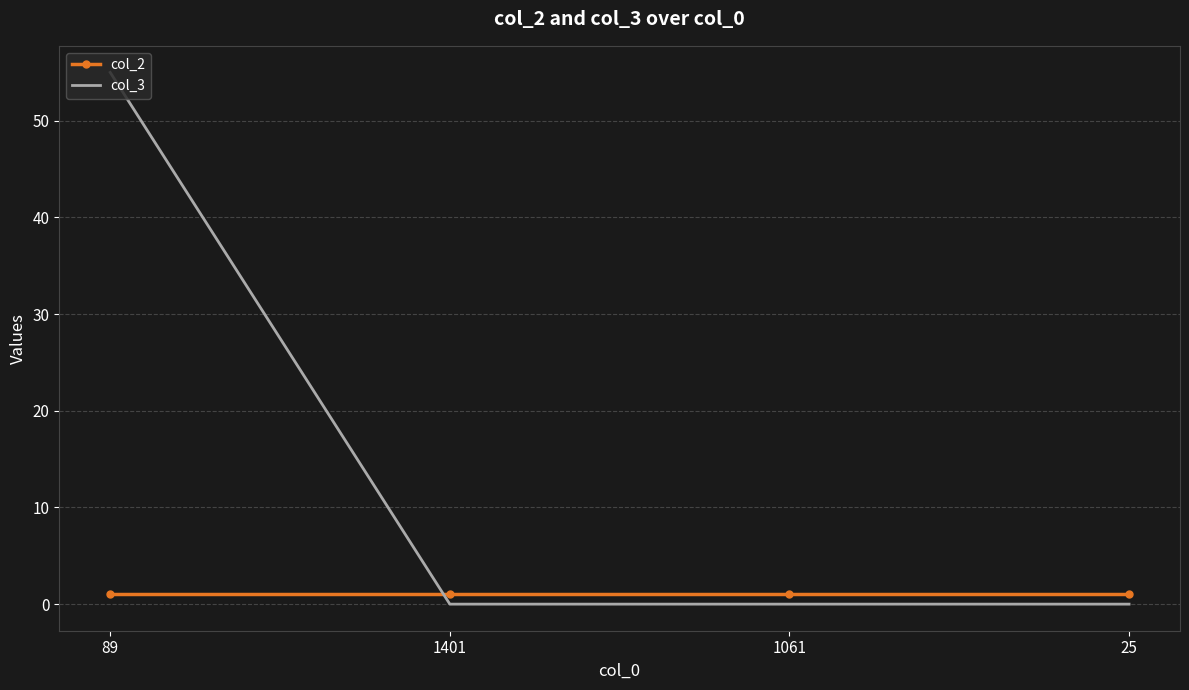

What is the average value of the col_3 series?

14